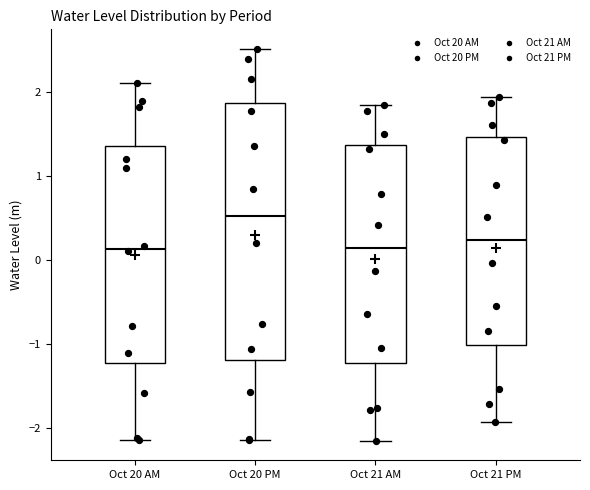

Reading left to right, read every box against the y-axis: the position of its median line, the range the box covers, and the ends of its whiskers. The values are not printed on the chart, so give them approximately, as read against the axis.

Oct 20 AM: median 0.1, box -1.2 to 1.4, whiskers -2.1 to 2.1
Oct 20 PM: median 0.5, box -1.2 to 1.9, whiskers -2.1 to 2.5
Oct 21 AM: median 0.1, box -1.2 to 1.4, whiskers -2.2 to 1.8
Oct 21 PM: median 0.2, box -1.0 to 1.5, whiskers -1.9 to 1.9